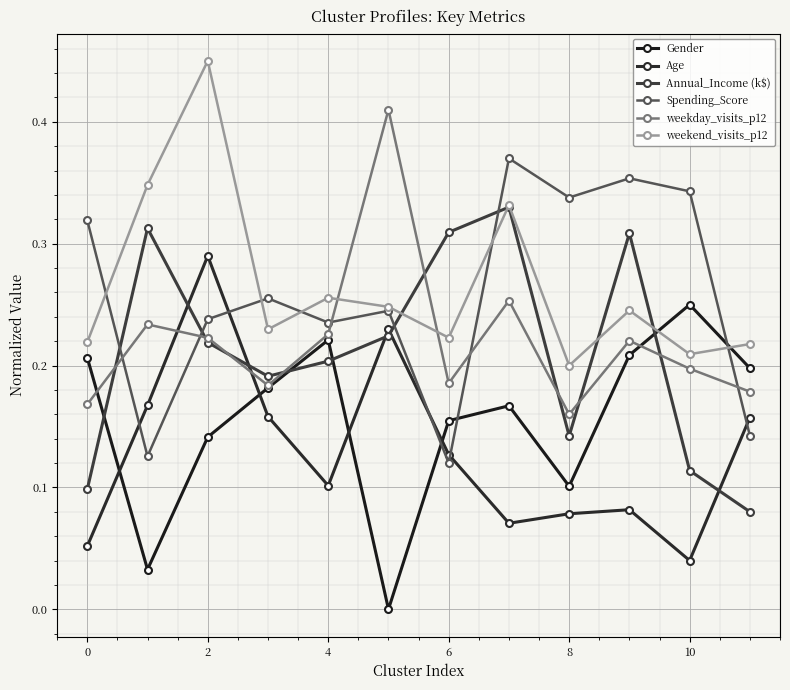

How many series are shown in this chart?

6